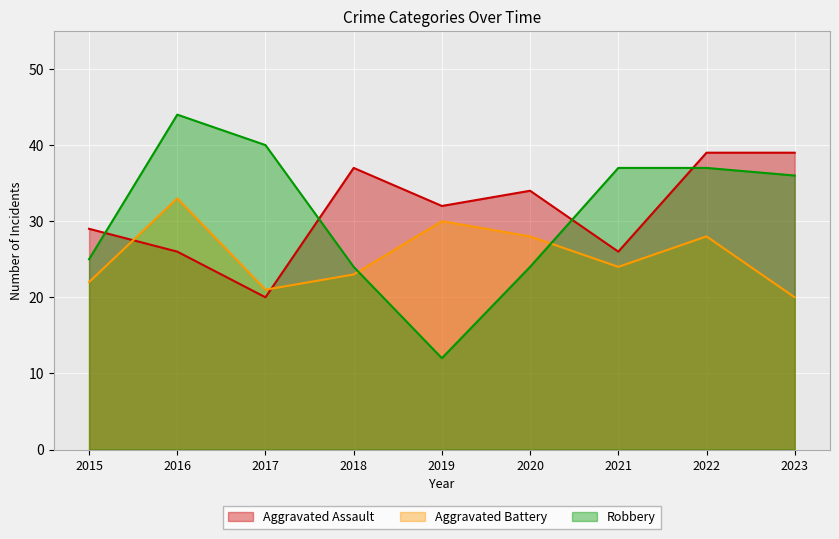

In Robbery, how many points are lower than both neighbors (excluding endpoints)?

1